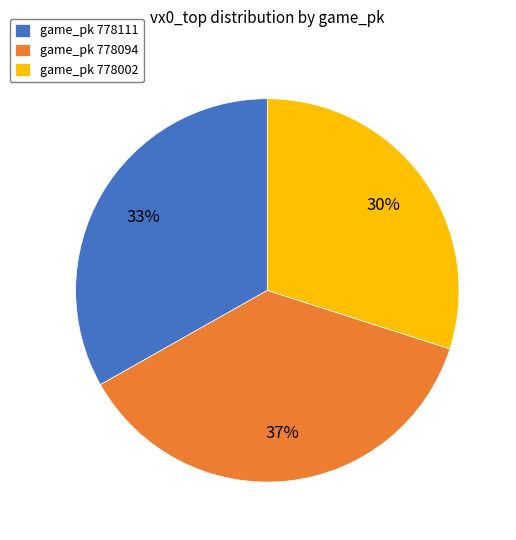

To the nearest percent, what is the average slice percentage?

33%